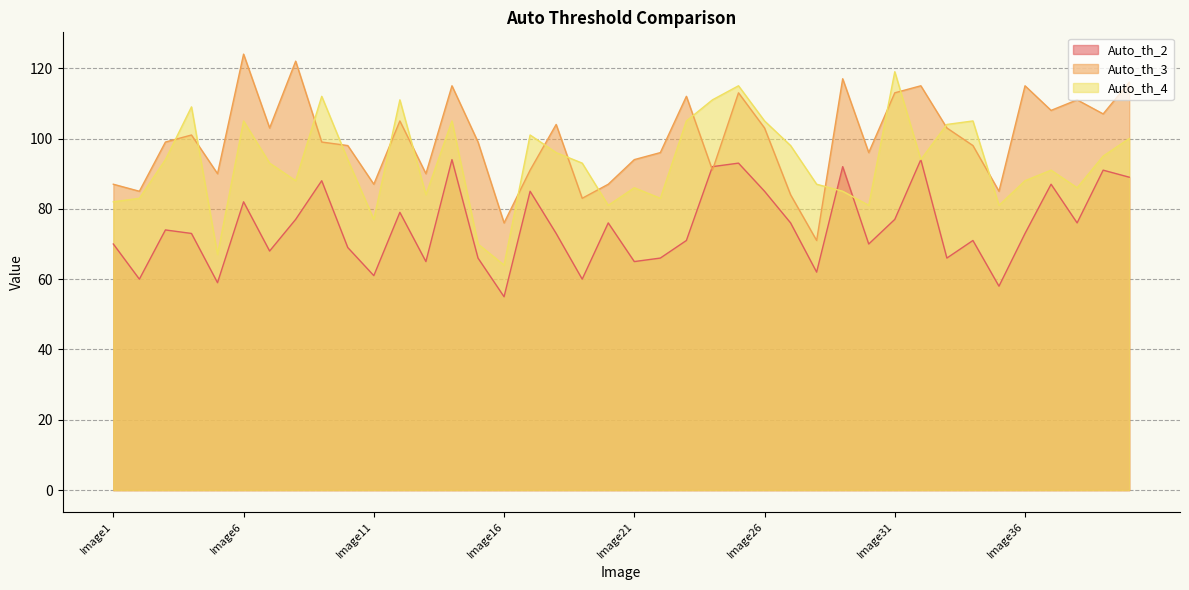

At which category does Auto_th_2 reach its first local valley?

Image2